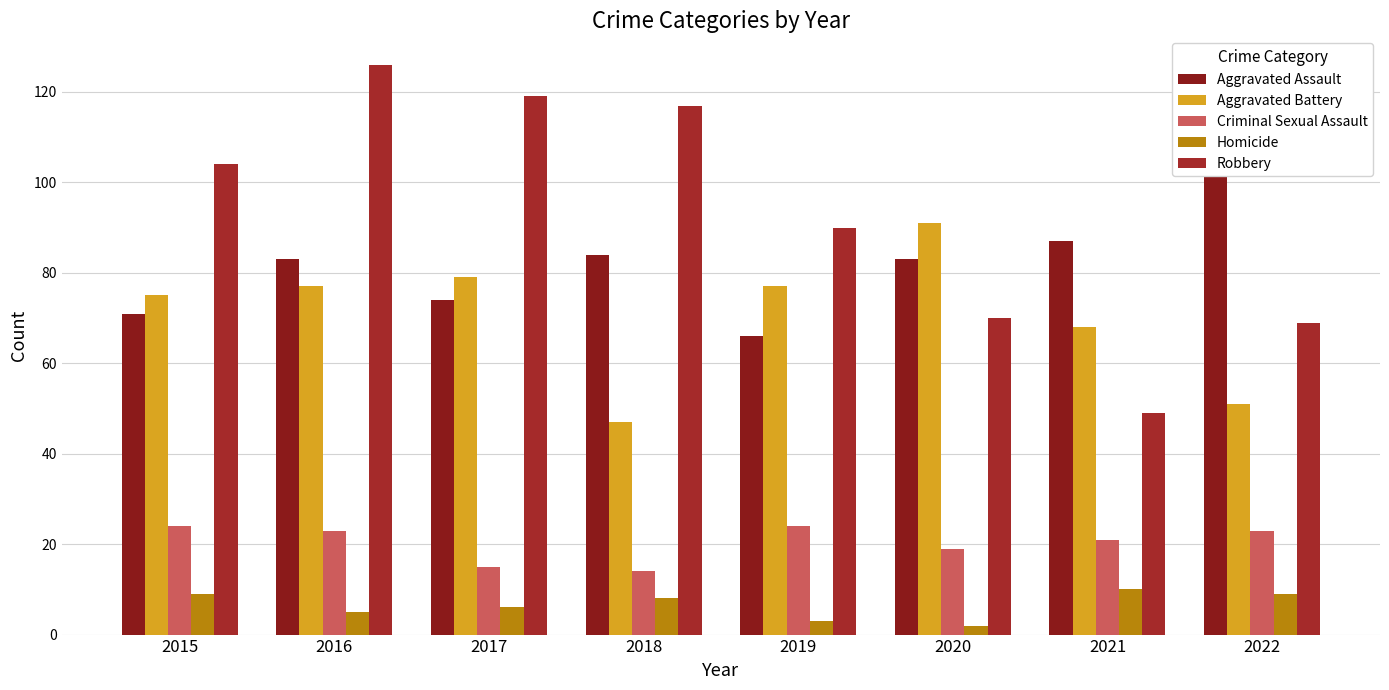

At which label is Criminal Sexual Assault closest to 19?

2020